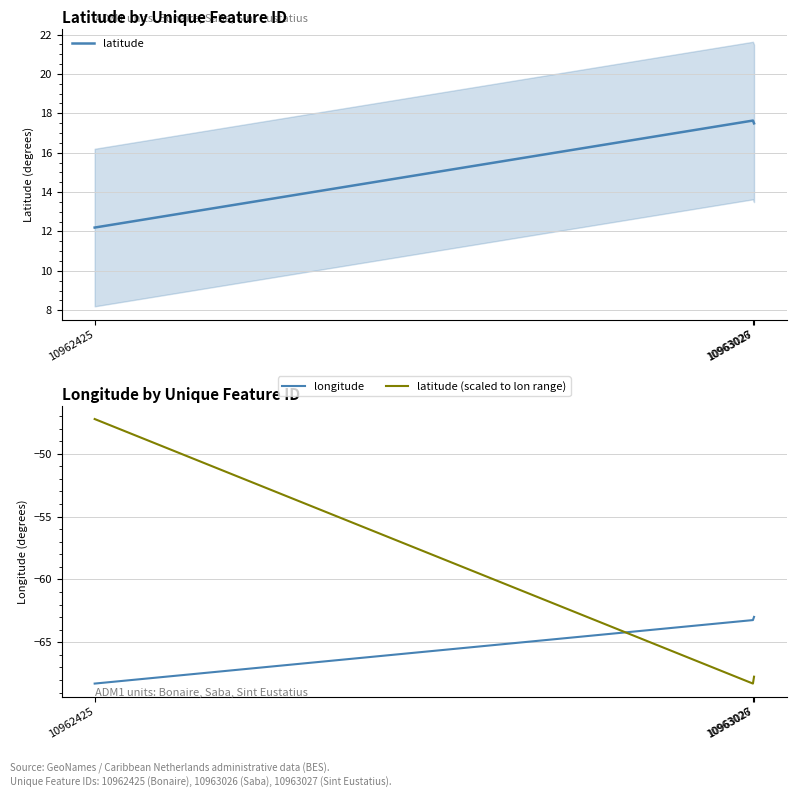

What is the lowest value of the longitude series?

-68.3